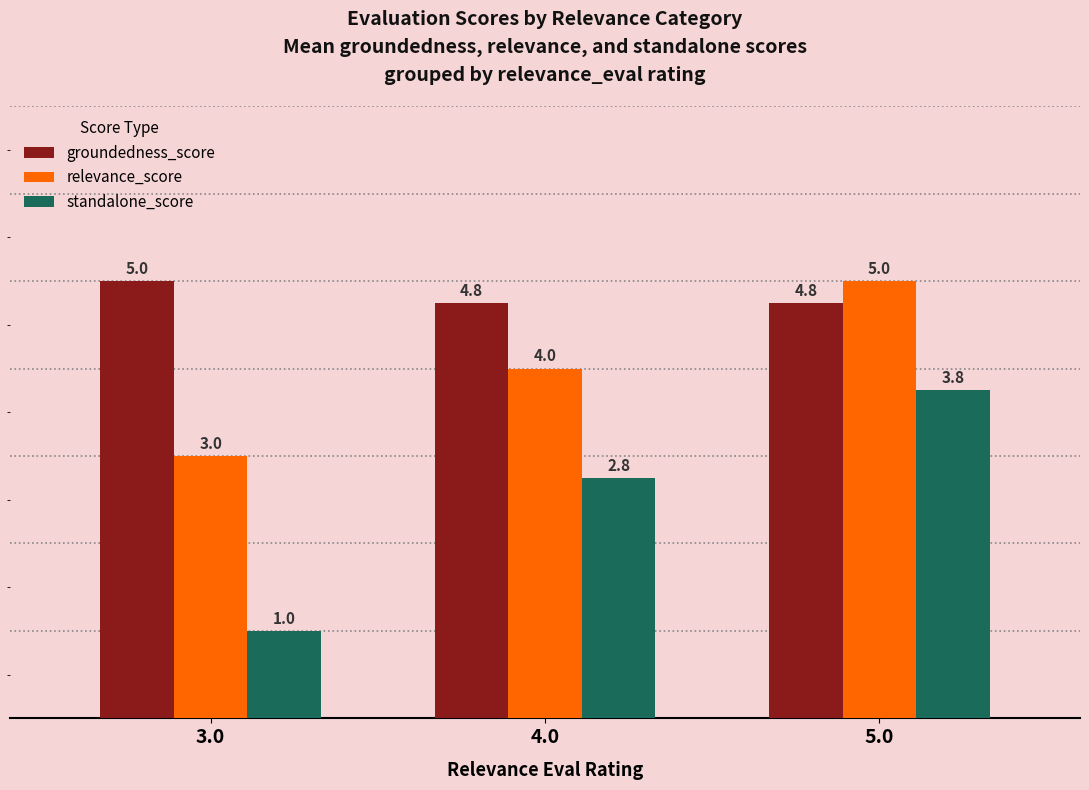

List the labels in order of relevance_score value, smallest first.

3.0, 4.0, 5.0